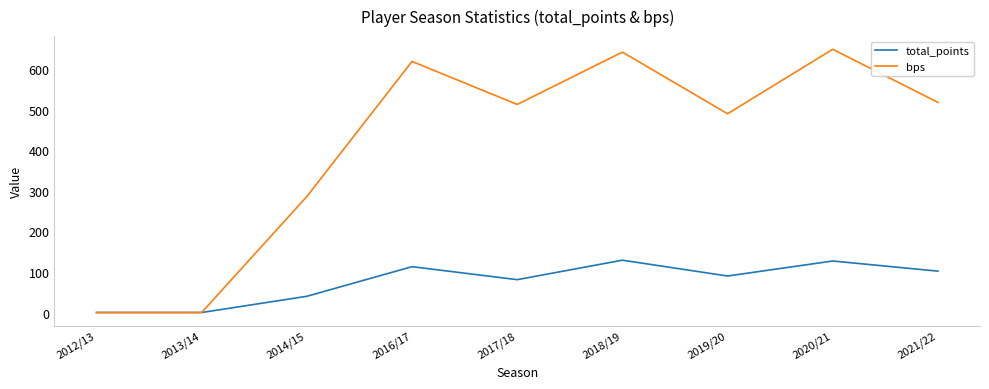

What is the difference between the highest and lowest values at 2014/15?

246